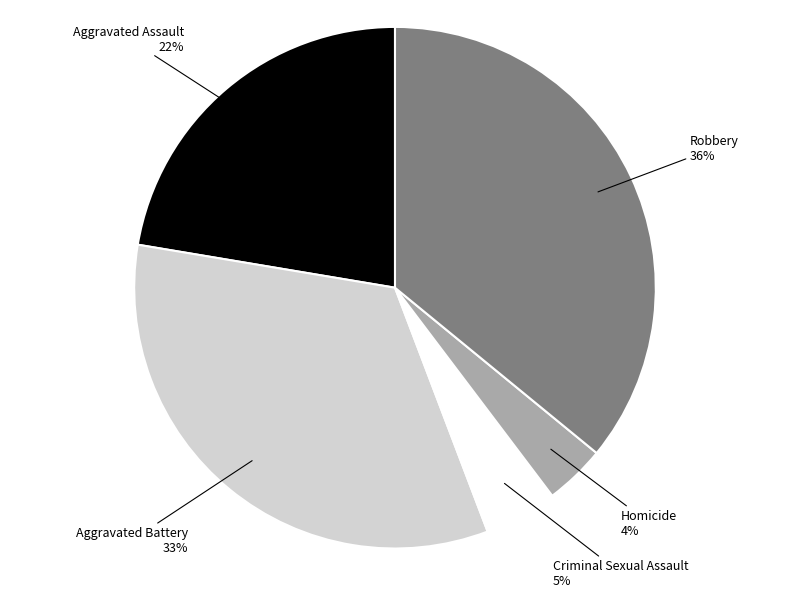

What is the ratio of the value at Robbery to the value at Aggravated Battery?

1.1